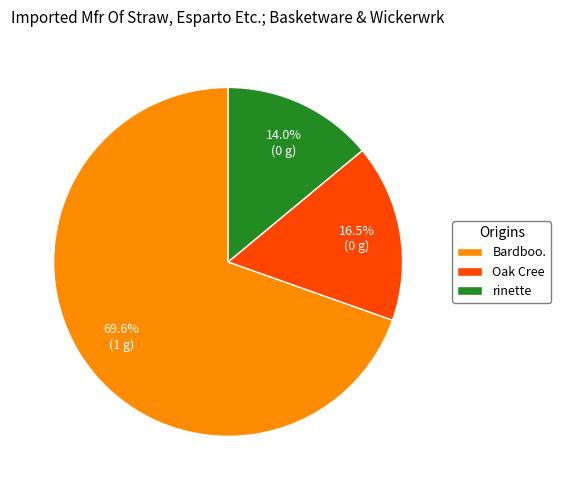

Approximately how many times larger is the value at rinette compared to Bardboo.?

0.2